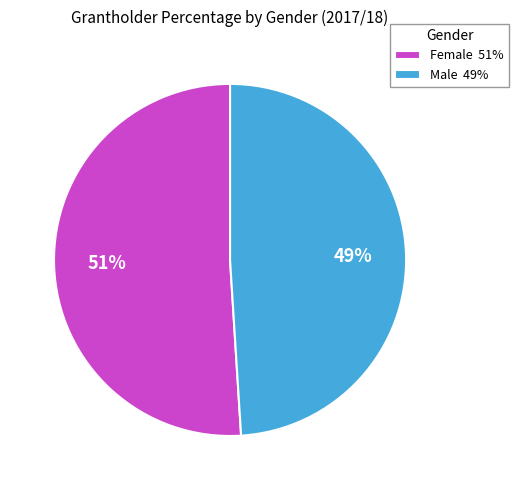

The Female slice represents 34% of the pie. True or false?

False